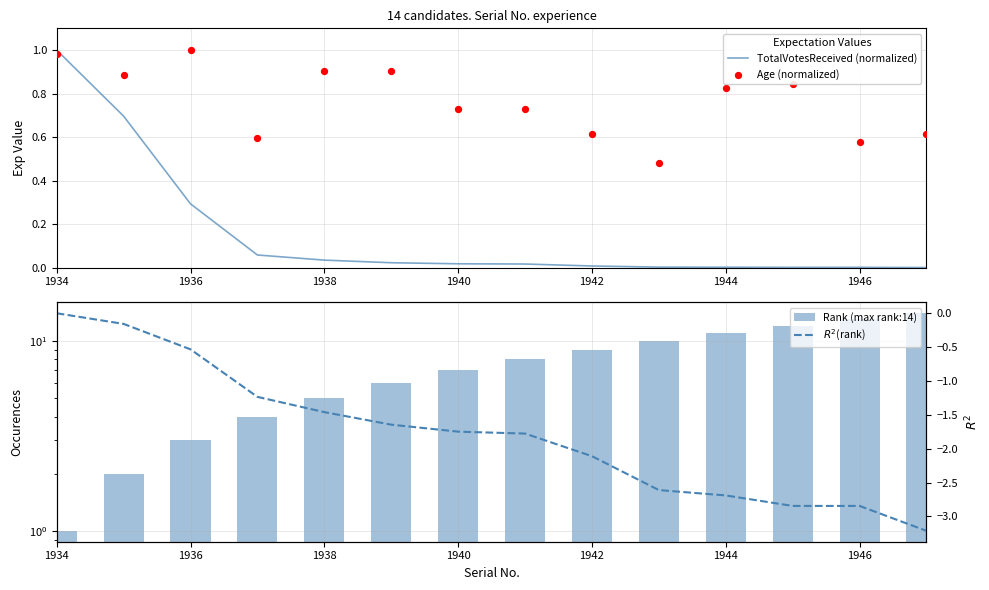

At how many categories does at least one series exceed 5?

9